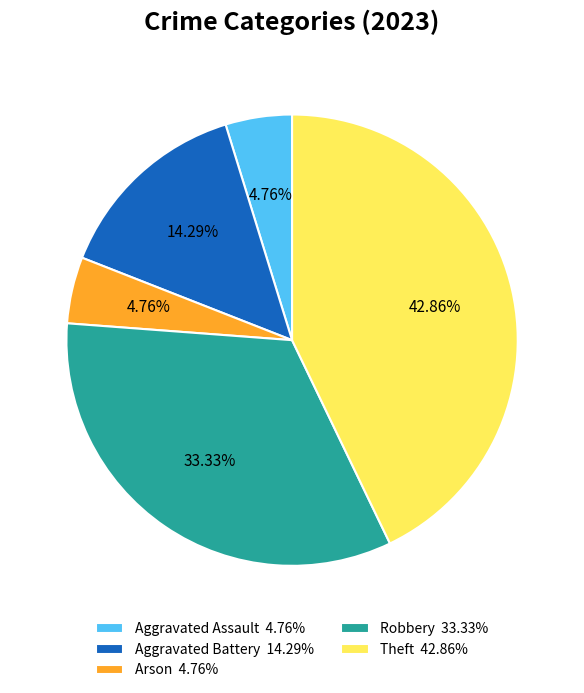

To the nearest percent, what portion does Aggravated Assault represent?

5%